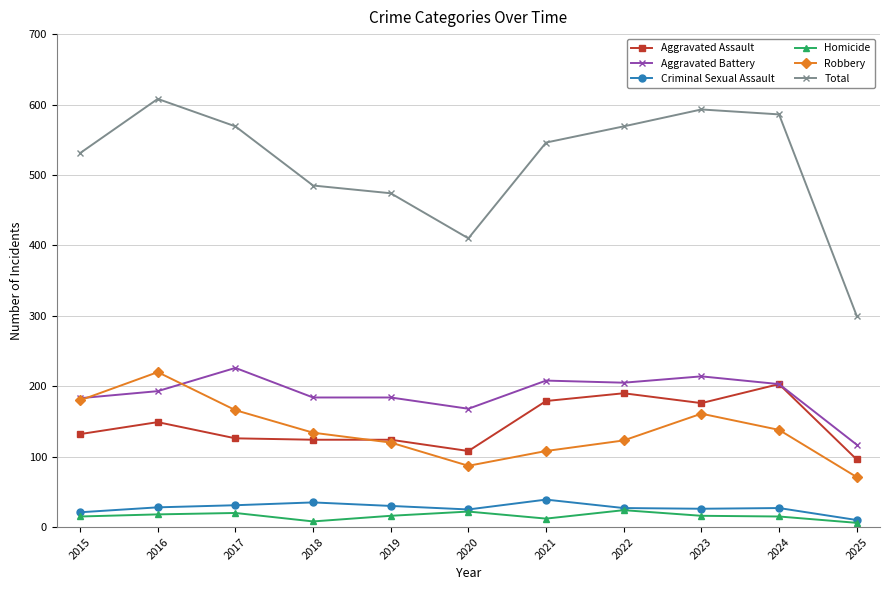

Where is the first local minimum for Robbery?

2020